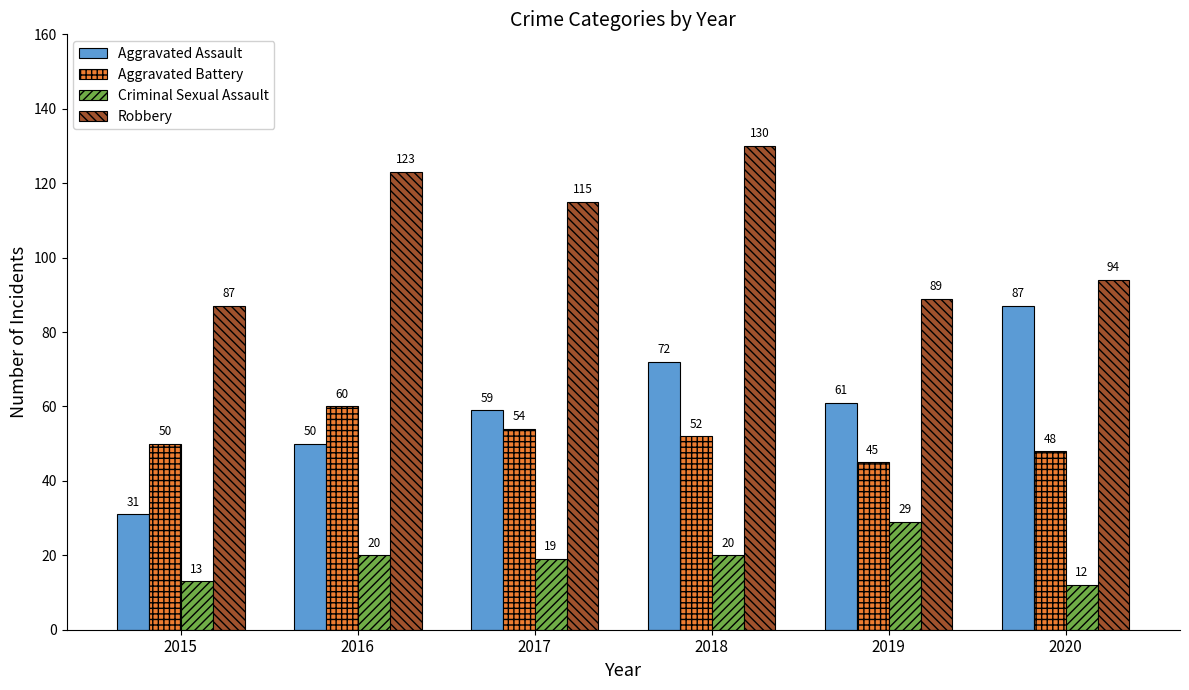

Which series has the widest spread of values?

Aggravated Assault